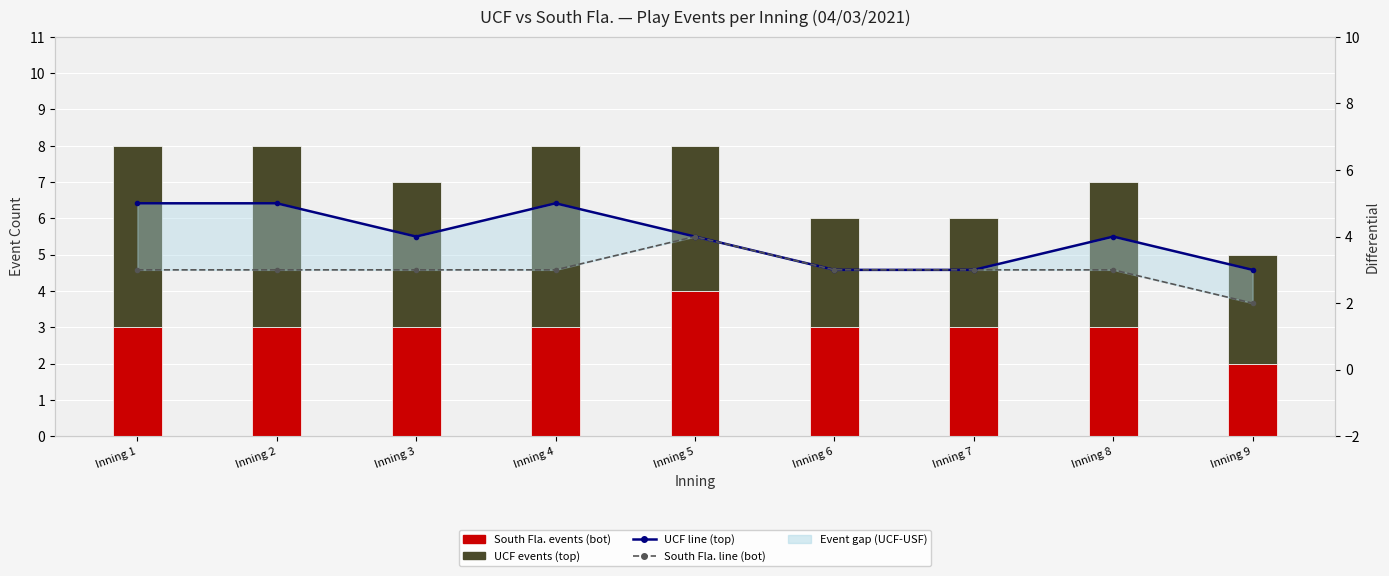

What is the value of the UCF events (top) bar at the 2nd from the left?

5